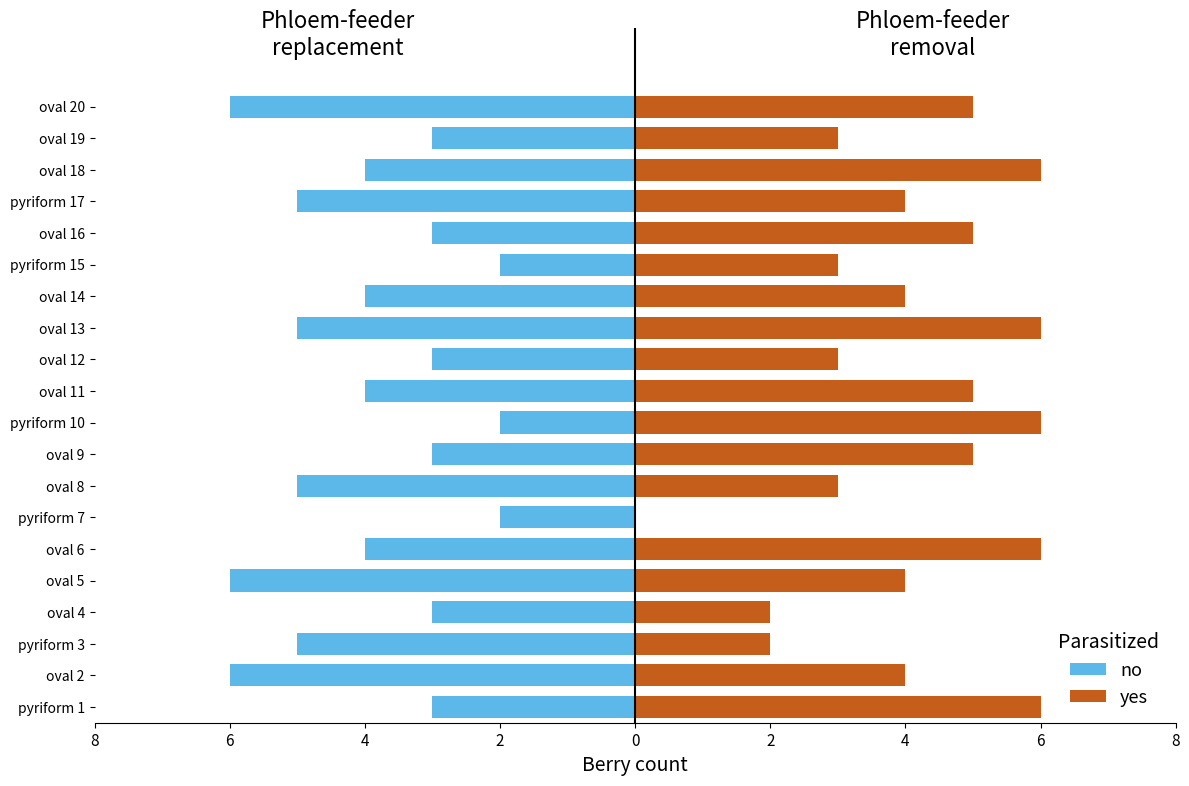

Is it true that yes equals 6 at oval 14?

False